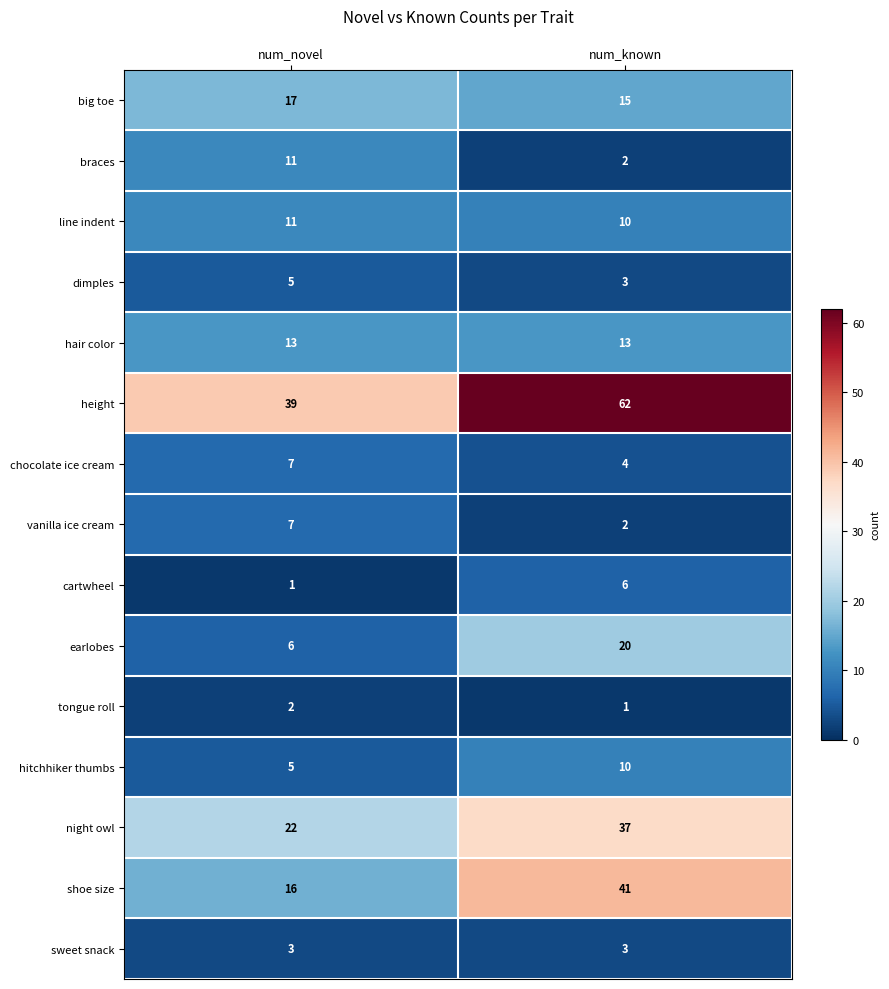

How many data points does each series have?

2